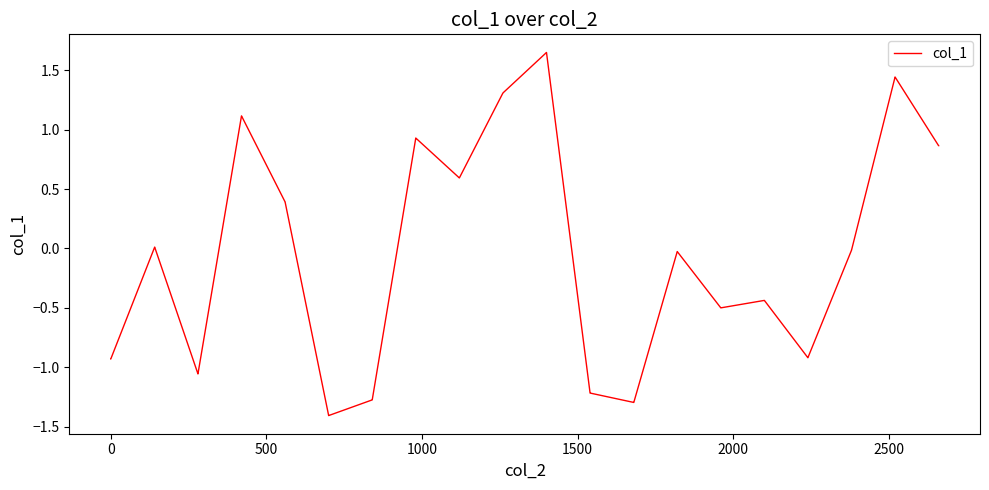

What is the smallest value displayed?

-1.4